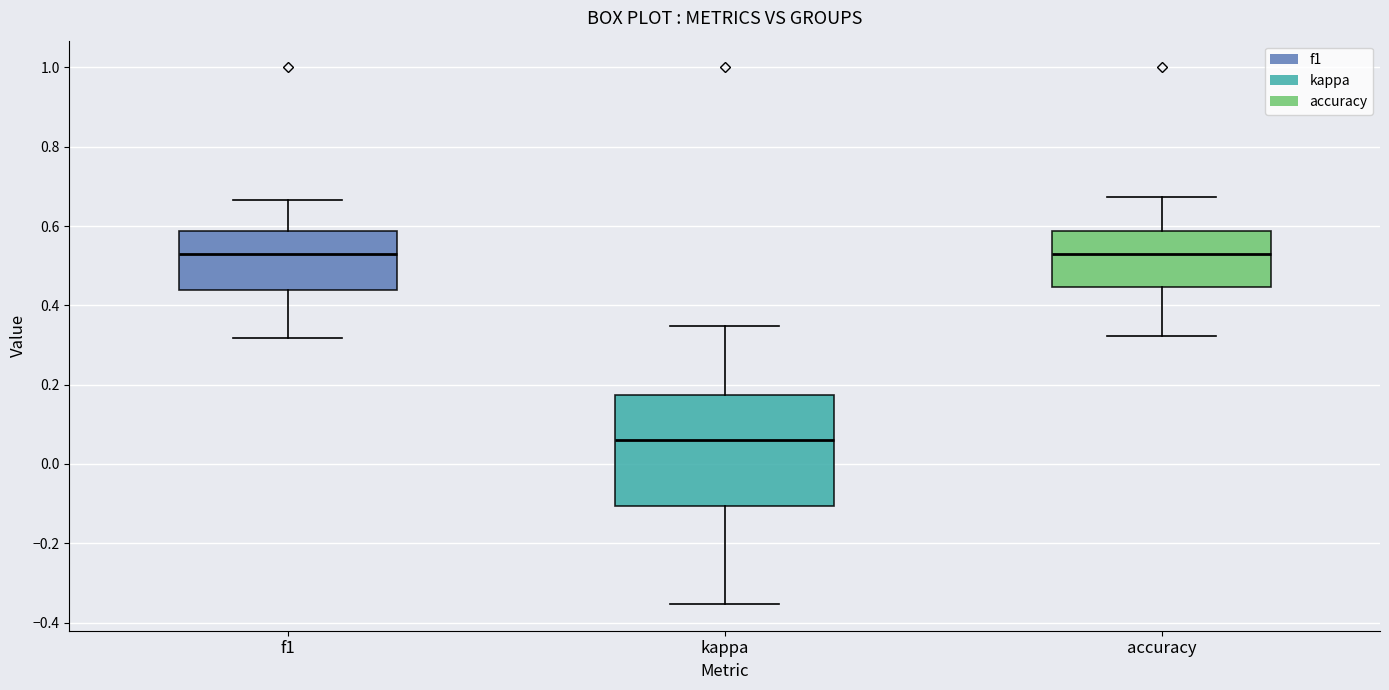

Which box is the tallest, from its lower edge to its upper edge?

kappa